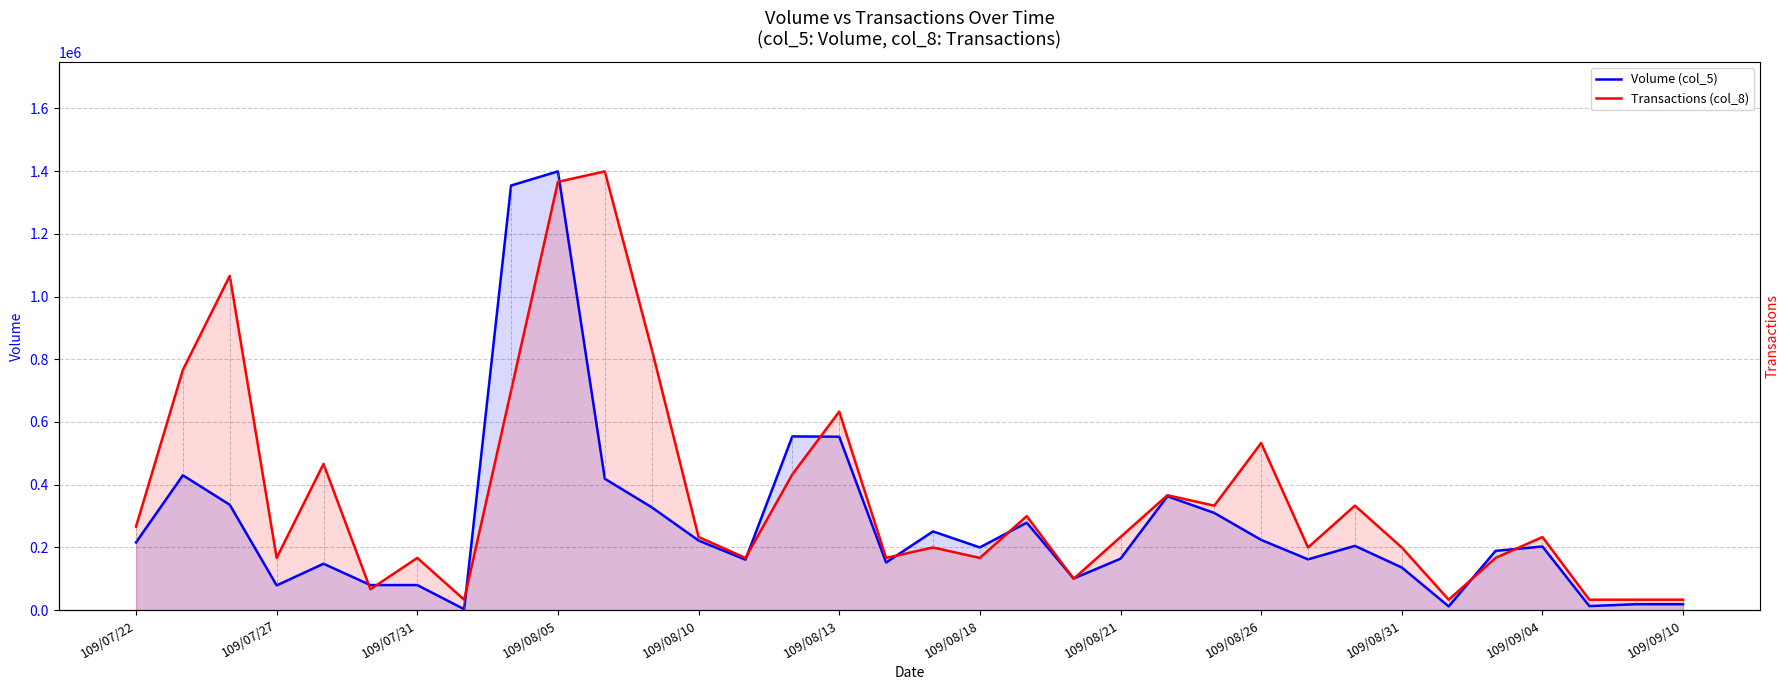

Where is Volume (col_5) nearest to the value 701000?

14